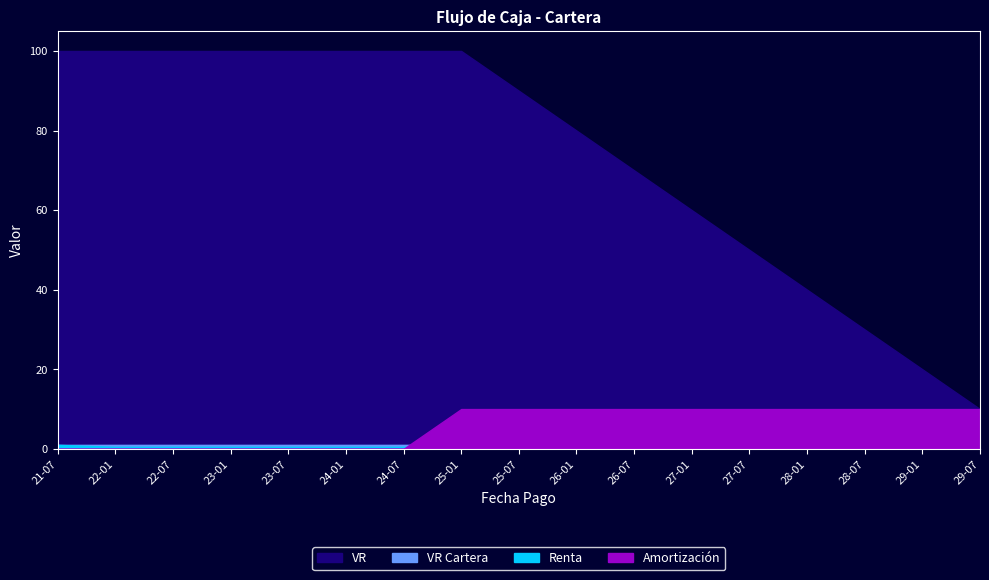

True or false: VR has a value of 43.9 at 2021-07-09.

False